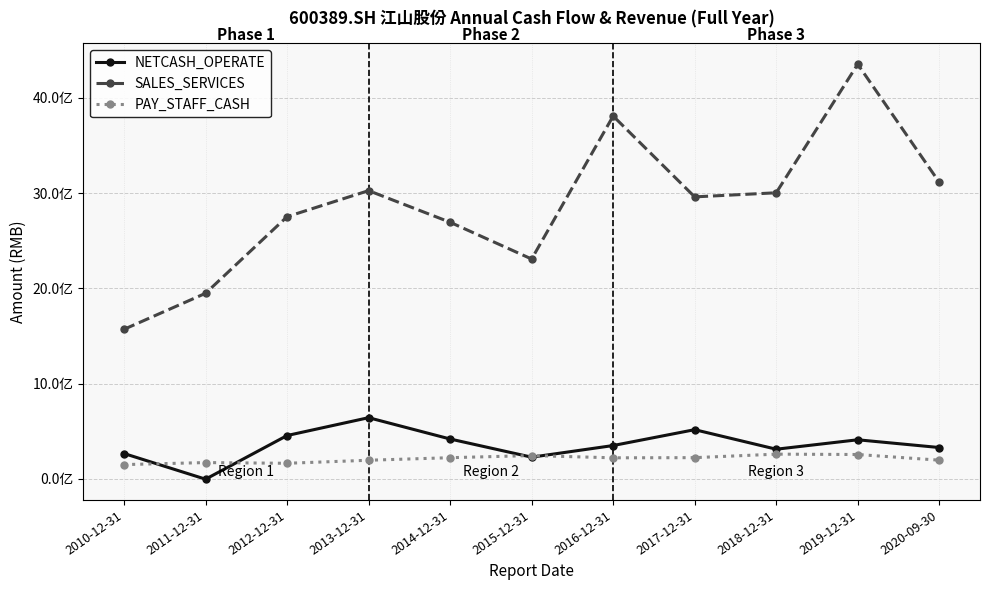

In NETCASH_OPERATE, how many points are lower than both neighbors (excluding endpoints)?

3